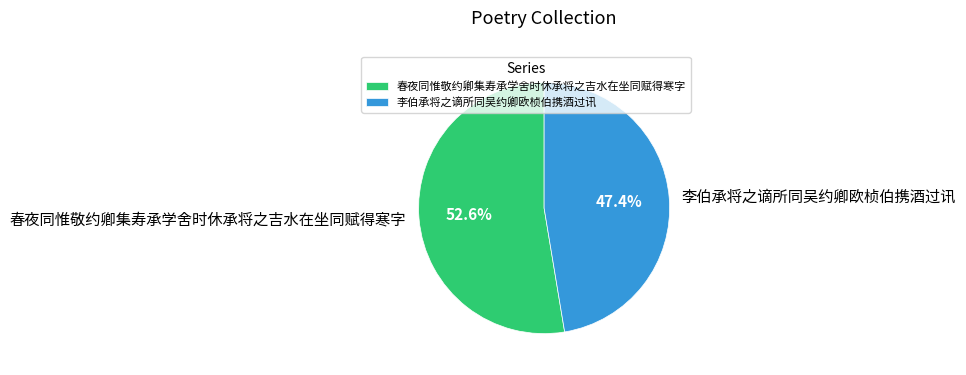

To the nearest percent, what percentage of the pie is 李伯承将之谪所同吴约卿欧桢伯携酒过讯?

47%